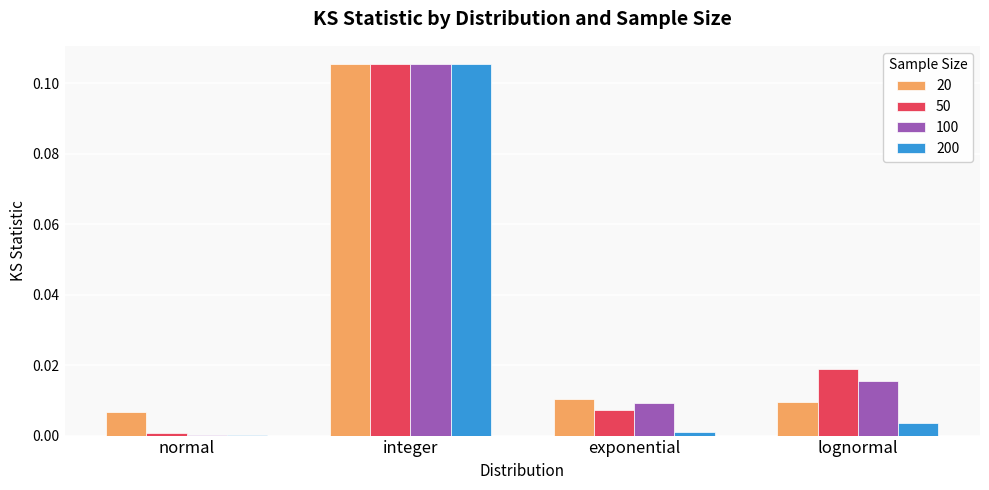

Which label corresponds to the largest value in the chart?

integer